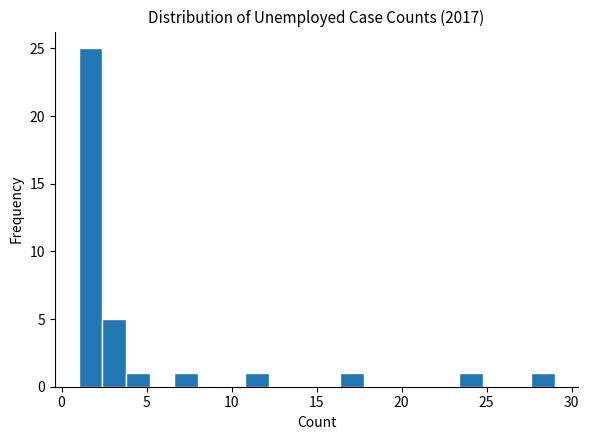

Around what value on the x-axis is the tallest bar? Give the approximate position of its centre, as read against the axis.

1.5